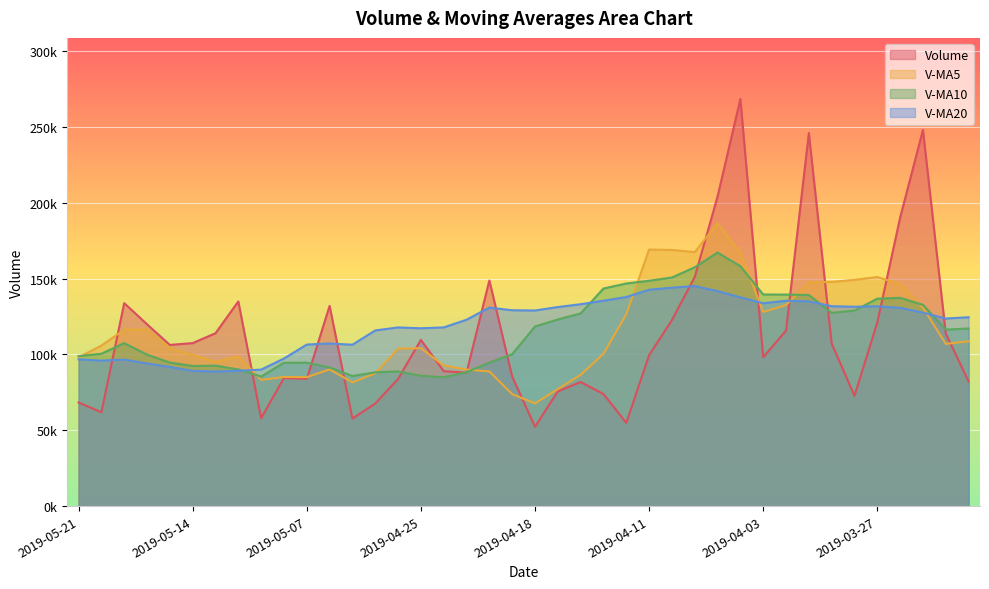

What are all the series names shown in the legend?

Volume, V-MA5, V-MA10, V-MA20